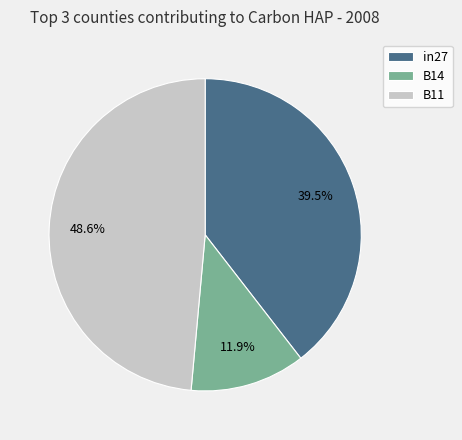

What percentage do B11 and B14 together represent?

60.5%